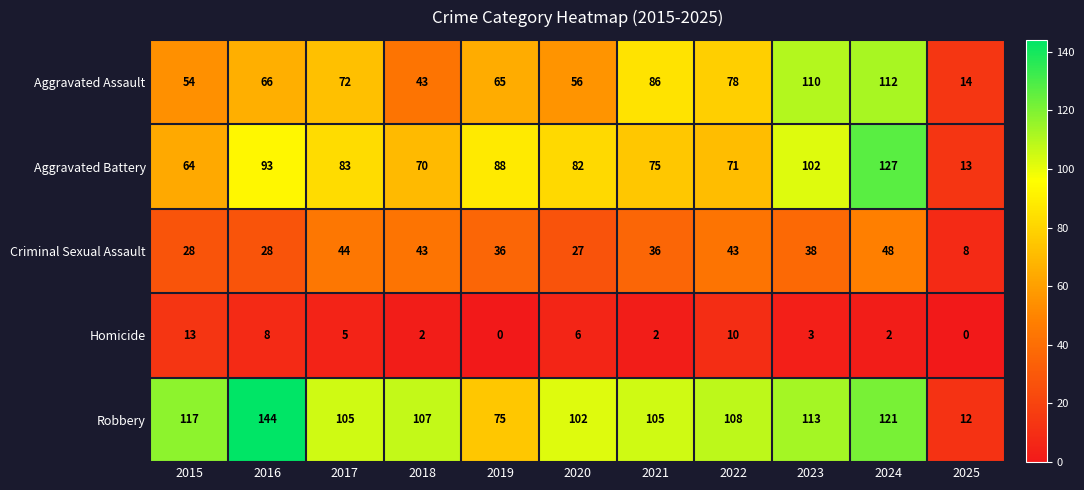

At which label does Homicide reach its peak?

2015